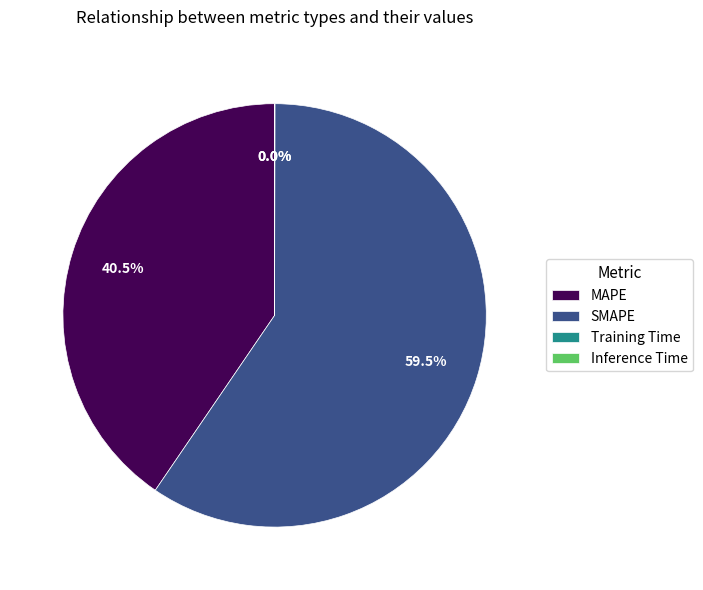

Does SMAPE account for over 50% of the chart?

Yes